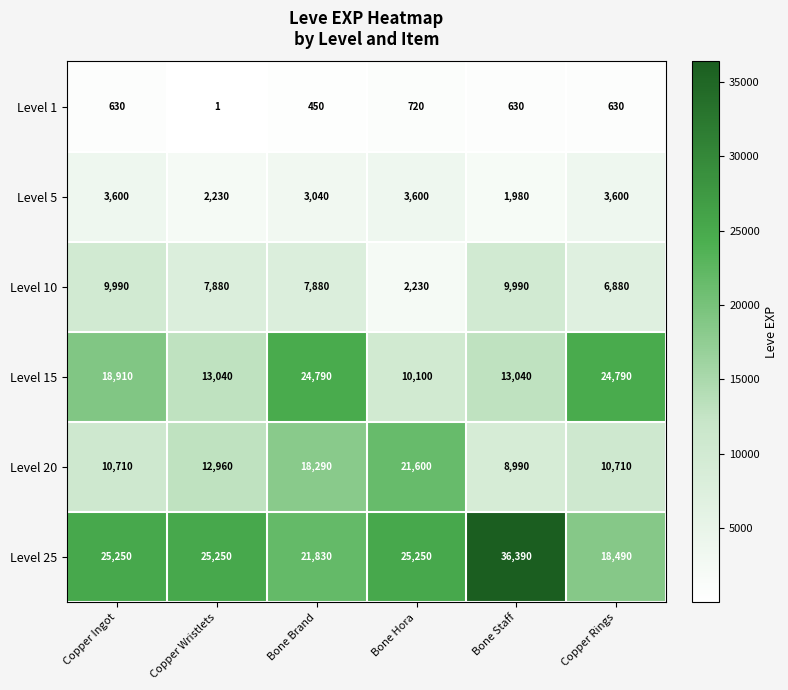

Which series has the widest spread of values?

Level 25